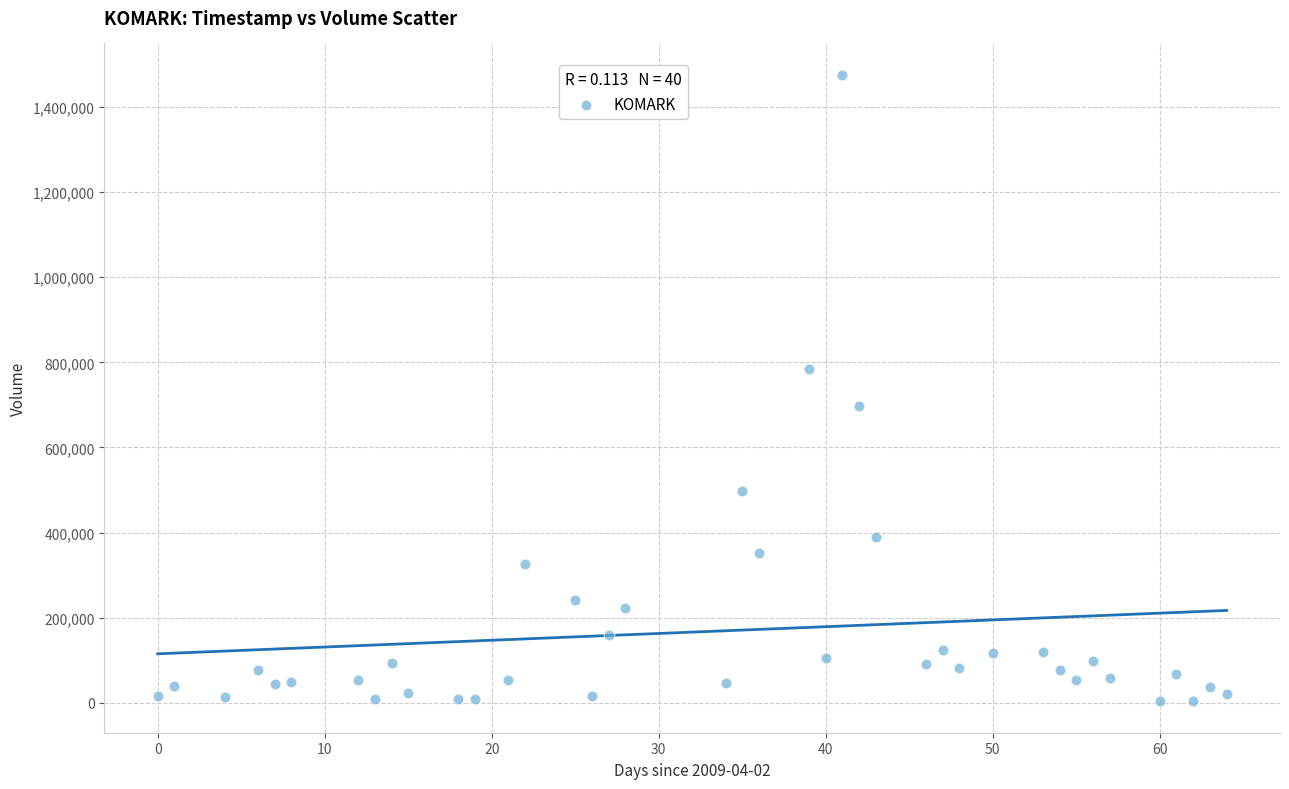

What is the range of X values (max minus min)?

64